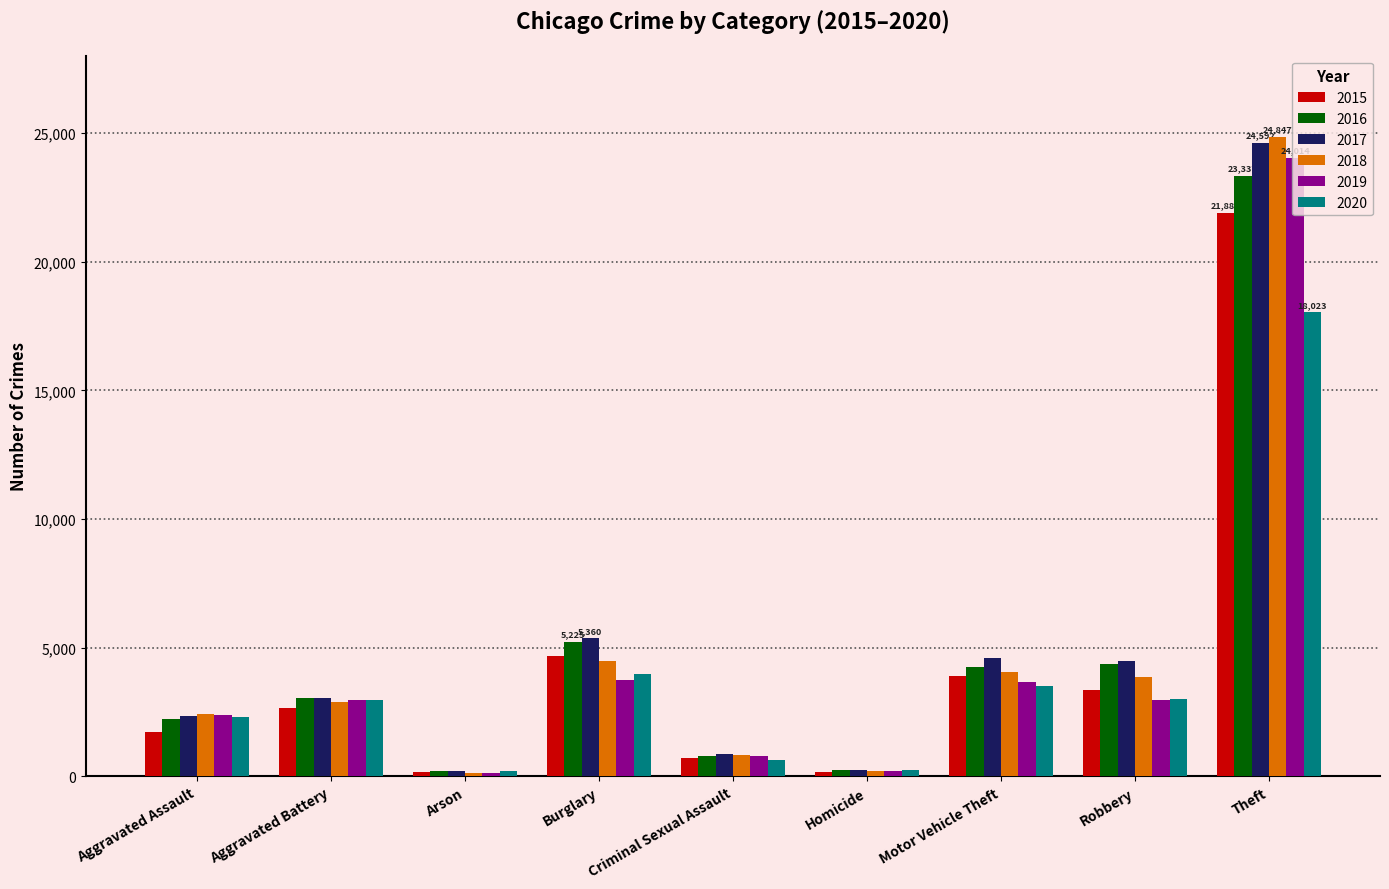

What is the spread (max minus min) of values at Aggravated Assault?

678